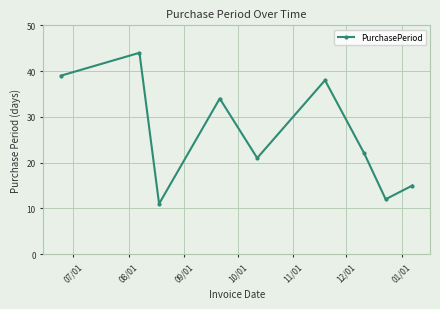

What is the value of the 5th point from the left?

21